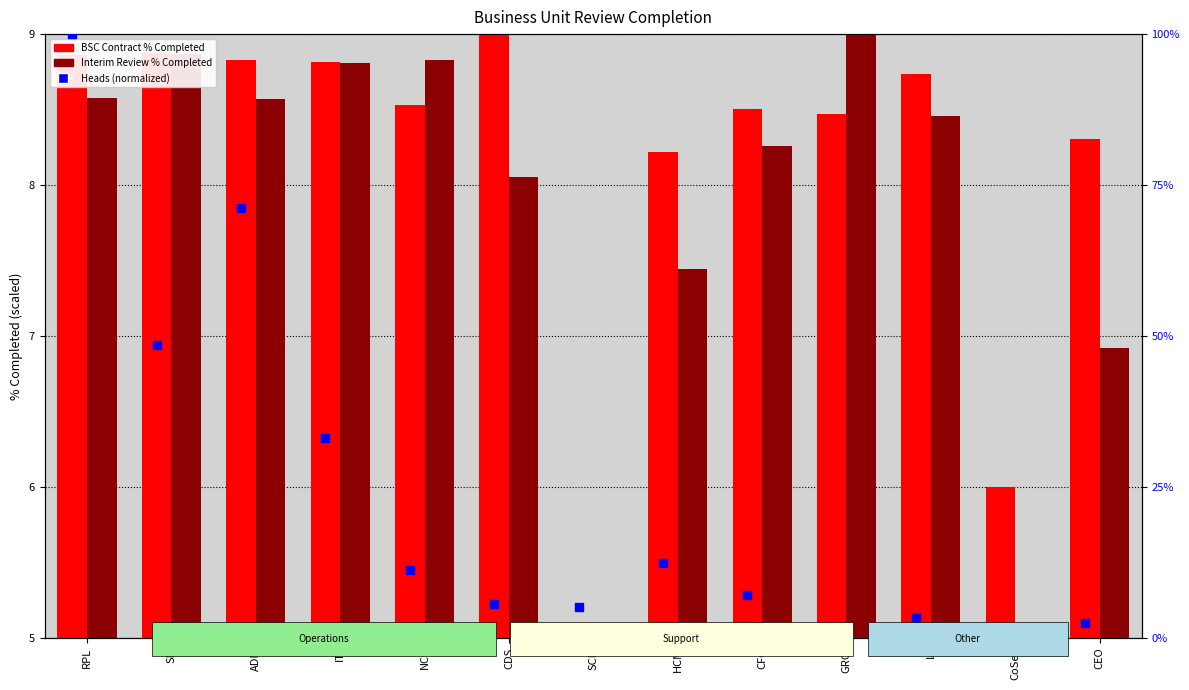

What is the total value across all series at RPL?

26.4